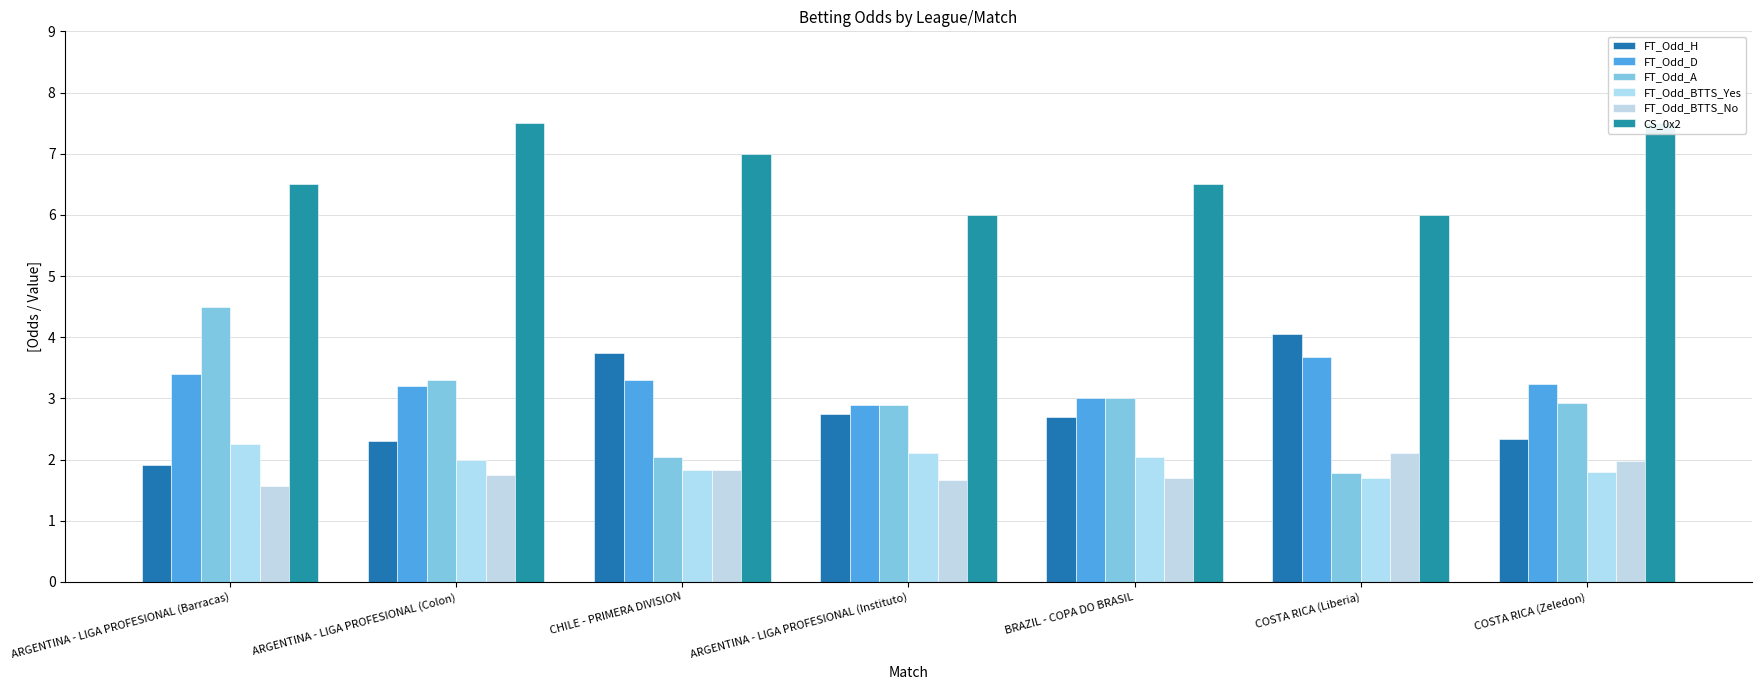

Which series has the largest total across all categories?

CS_0x2